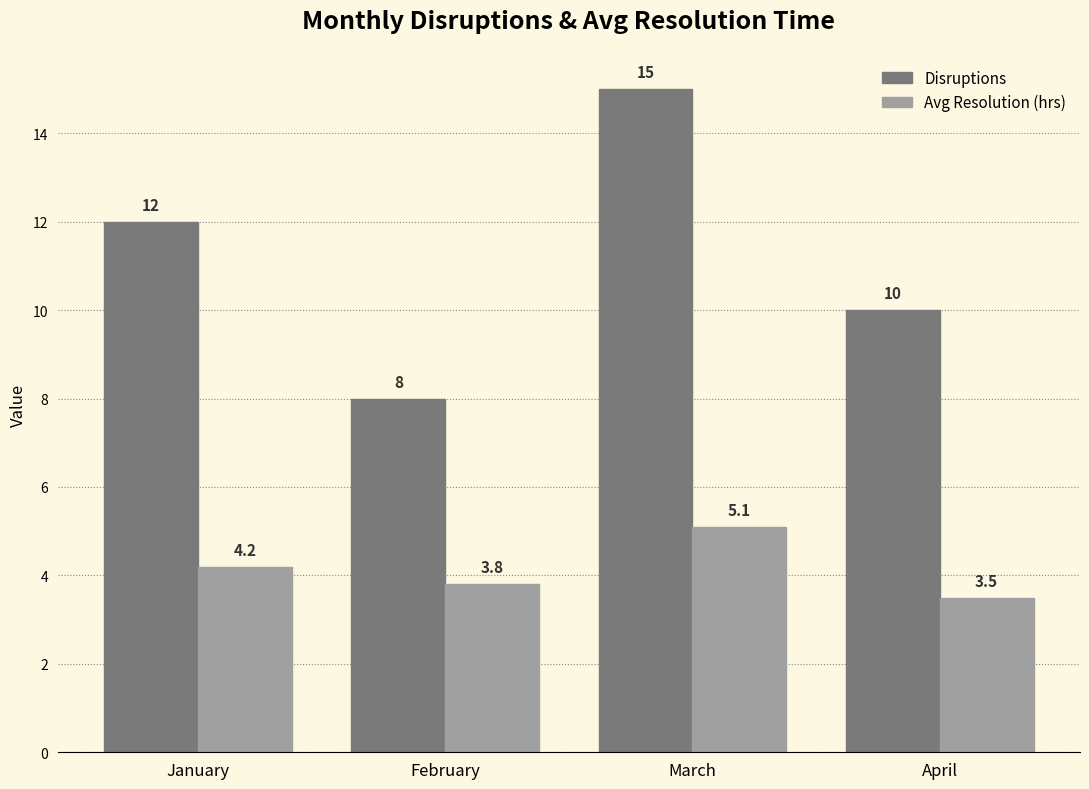

What is the difference between the highest and lowest values at March?

9.9